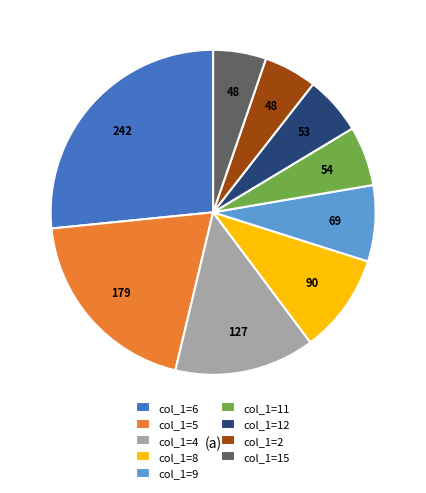

Which slice is the largest?

col_1=6